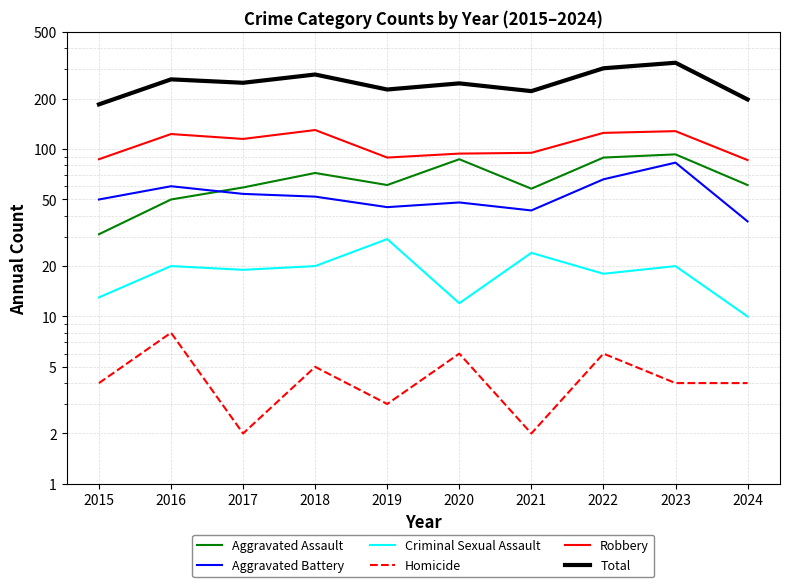

Which category has the highest value in the Robbery series?

2018